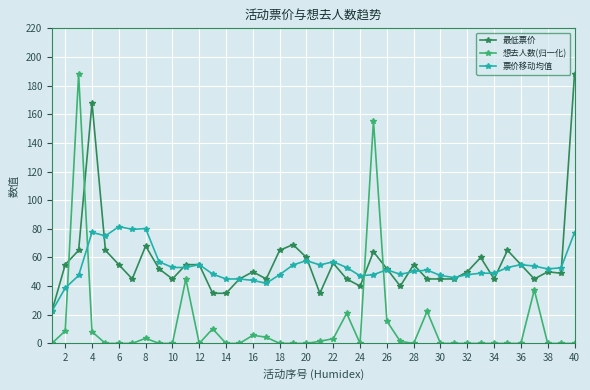

At how many categories does at least one series exceed 26?

39